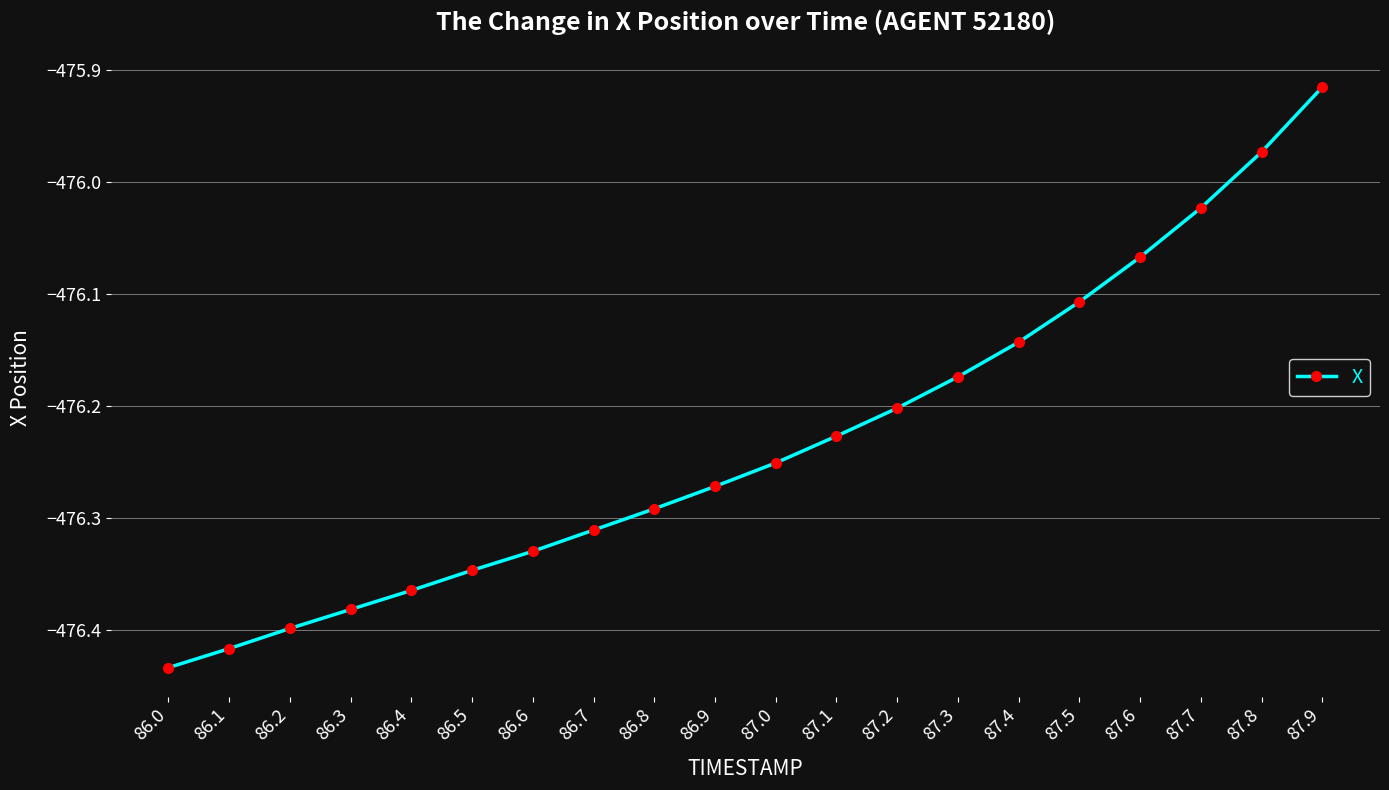

What is the difference between the maximum and second lowest values?

0.5